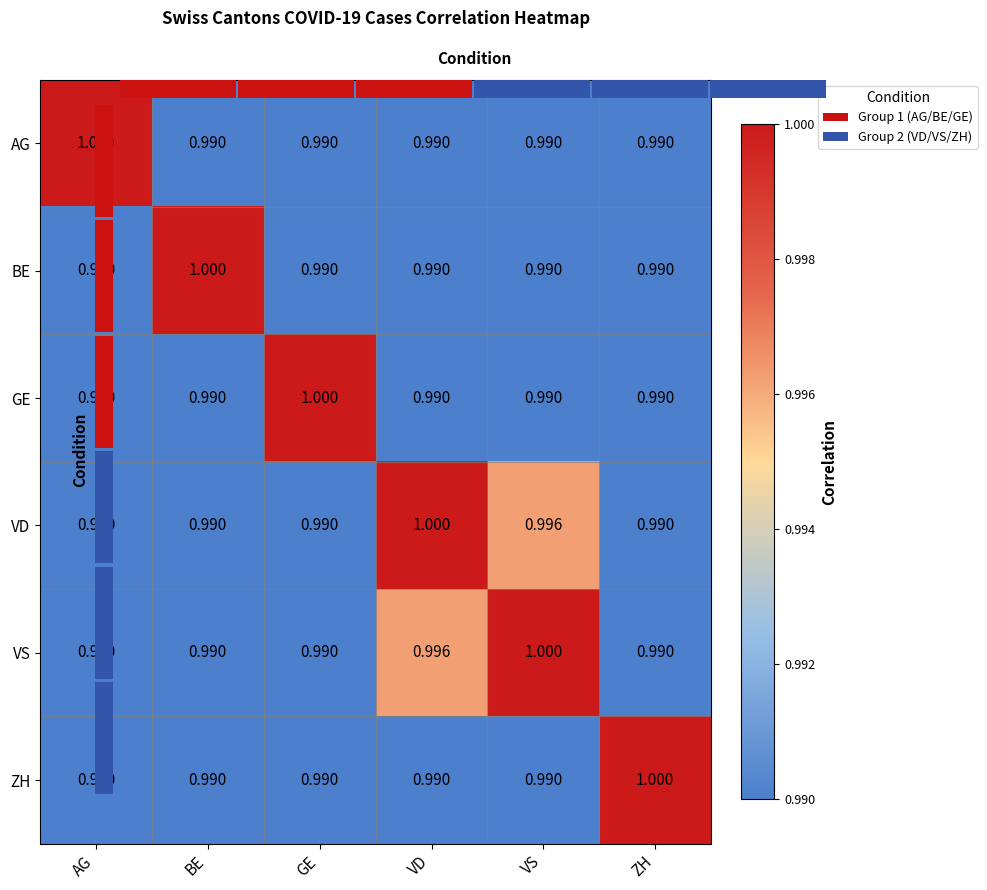

Which category has the highest value in the VS series?

VS